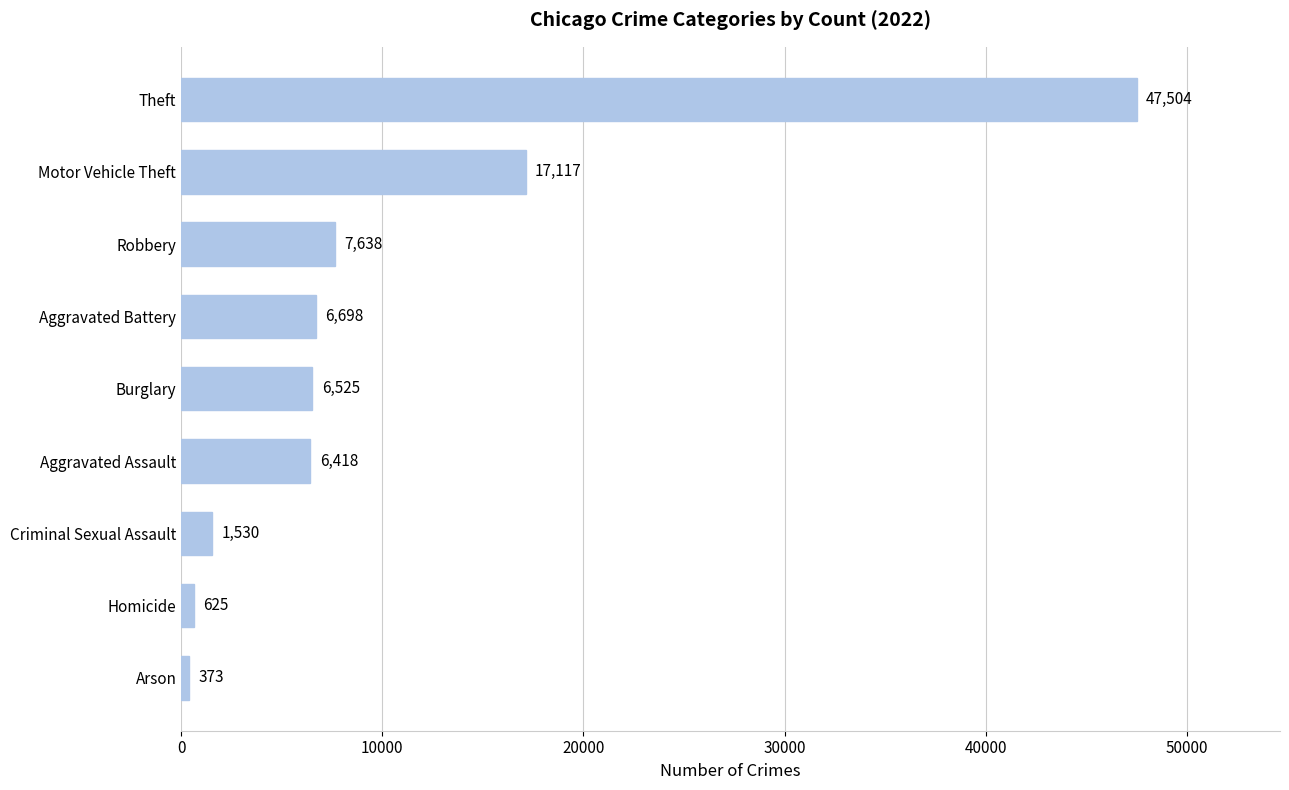

True or false: the data shows 17117 at Motor Vehicle Theft.

True